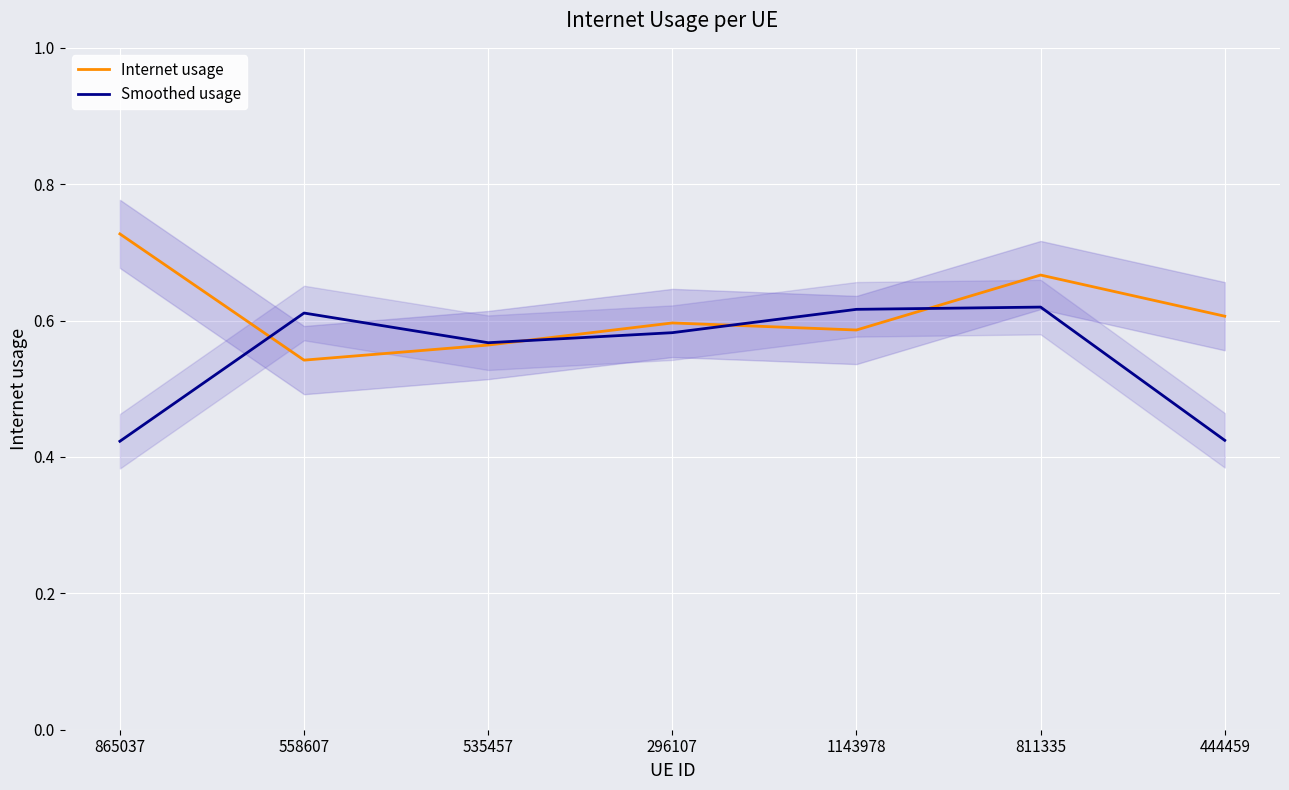

What is the value of the Smoothed usage point at the 7th from the left?

0.4